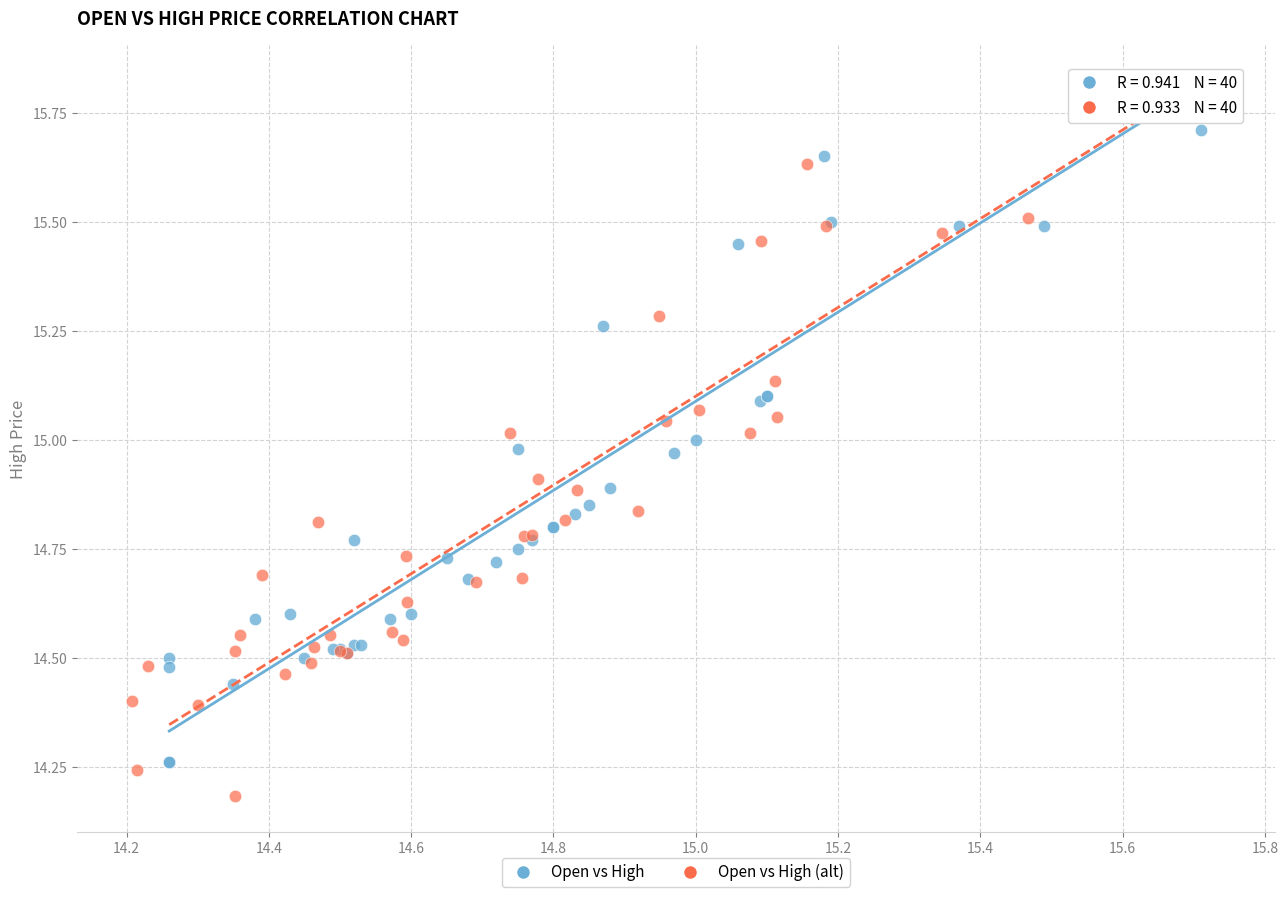

Which series contains the lowest Y value?

Open vs High (alt)